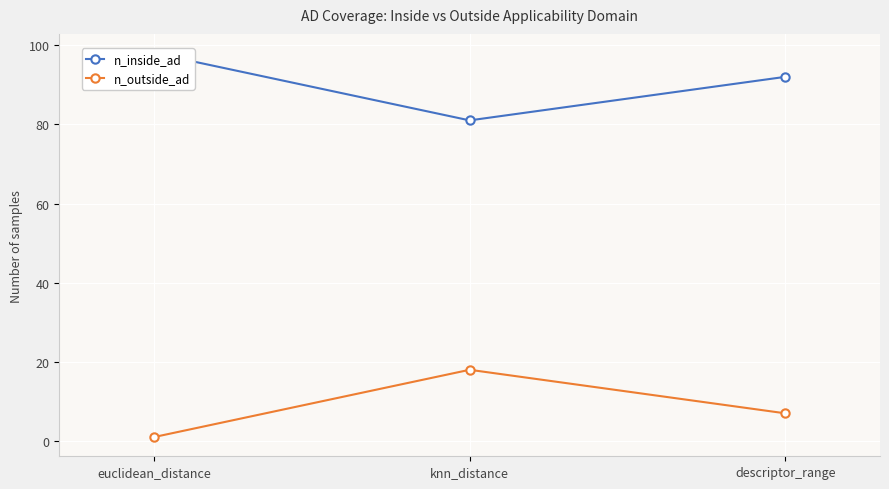

What is the total value across all series at knn_distance?

99